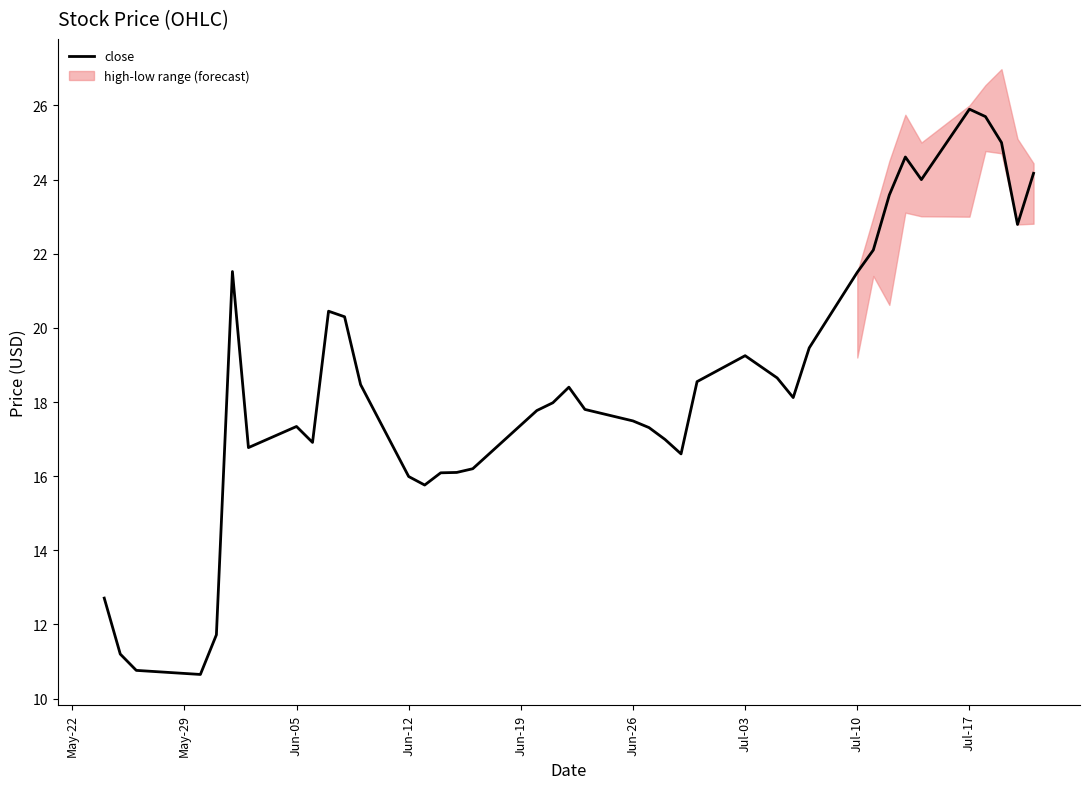

True or false: the data shows 33.7 at 36.

False